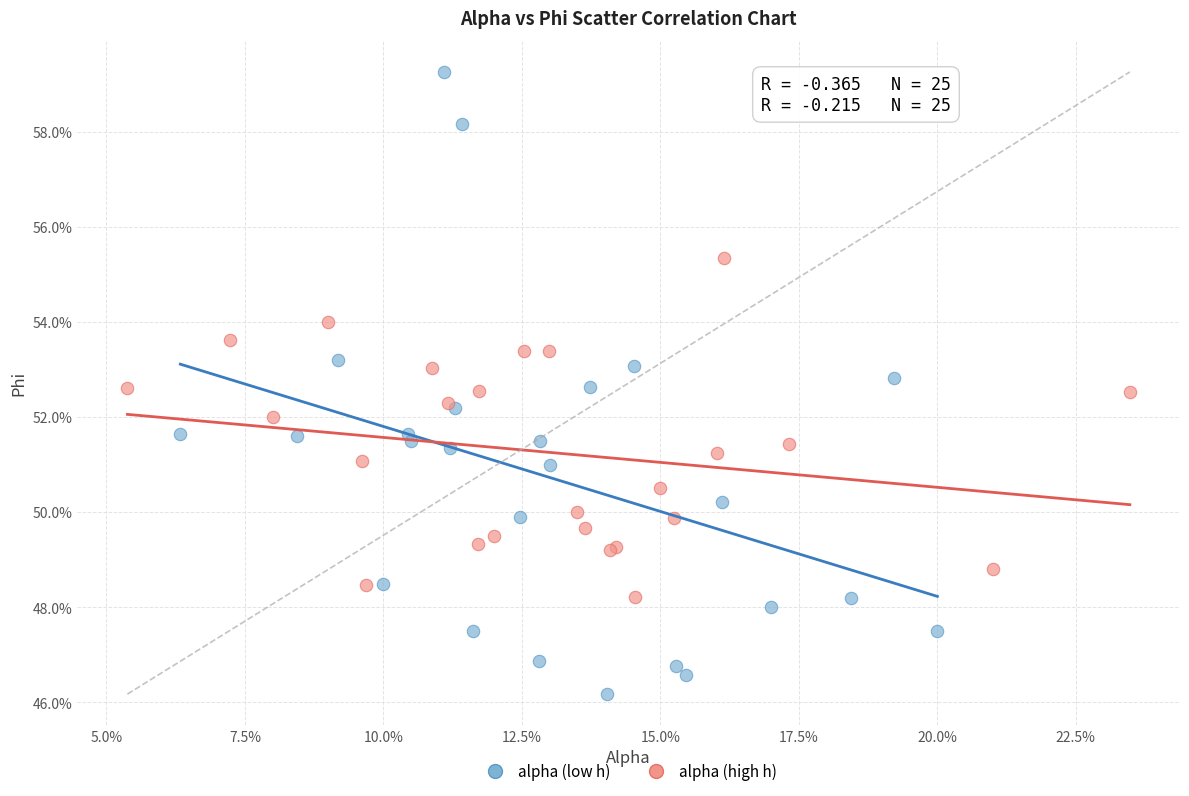

Which series contains the lowest Y value?

alpha (low h)